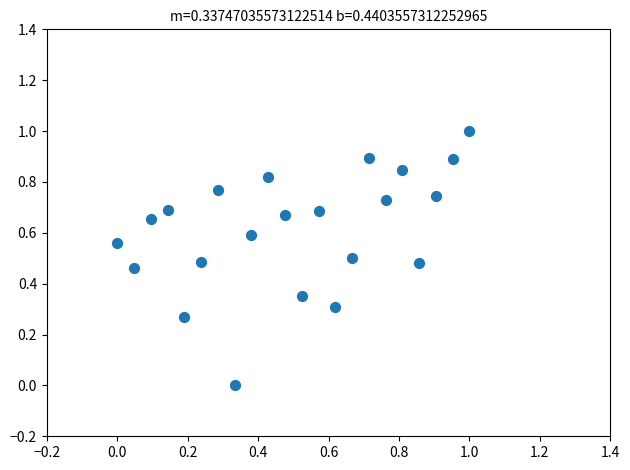

What is the range of Y values (max minus min)?

1.0